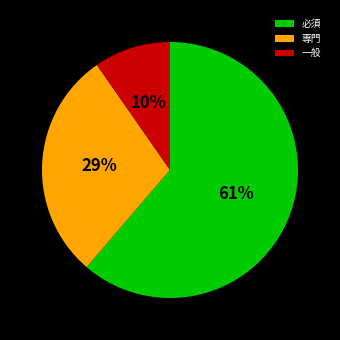

What is the majority slice?

必須